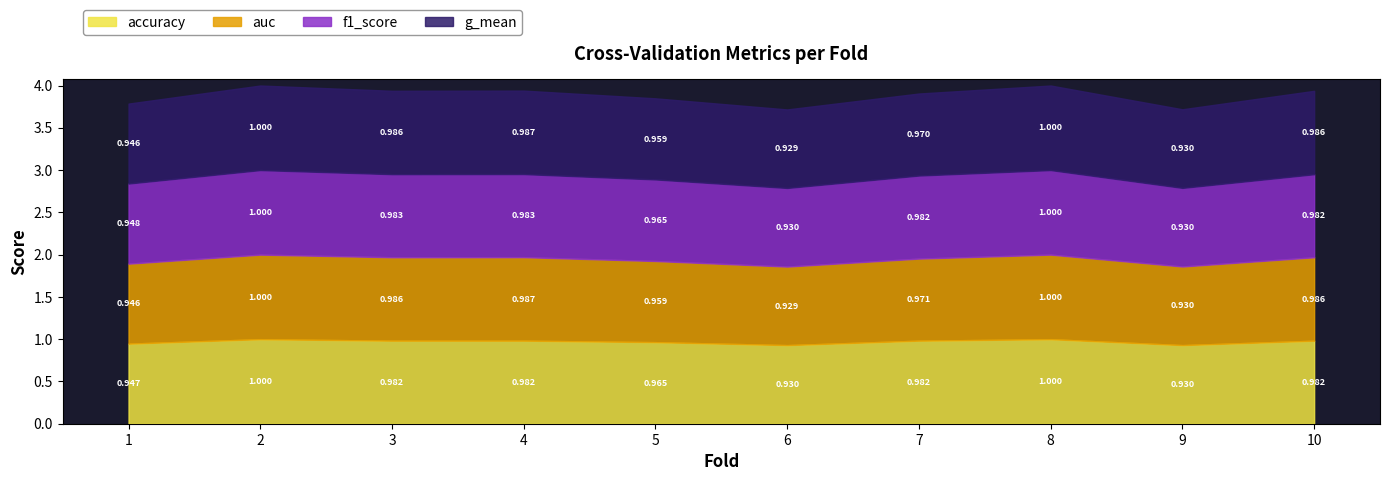

Count the f1_score values in the range 0 to 1.

10